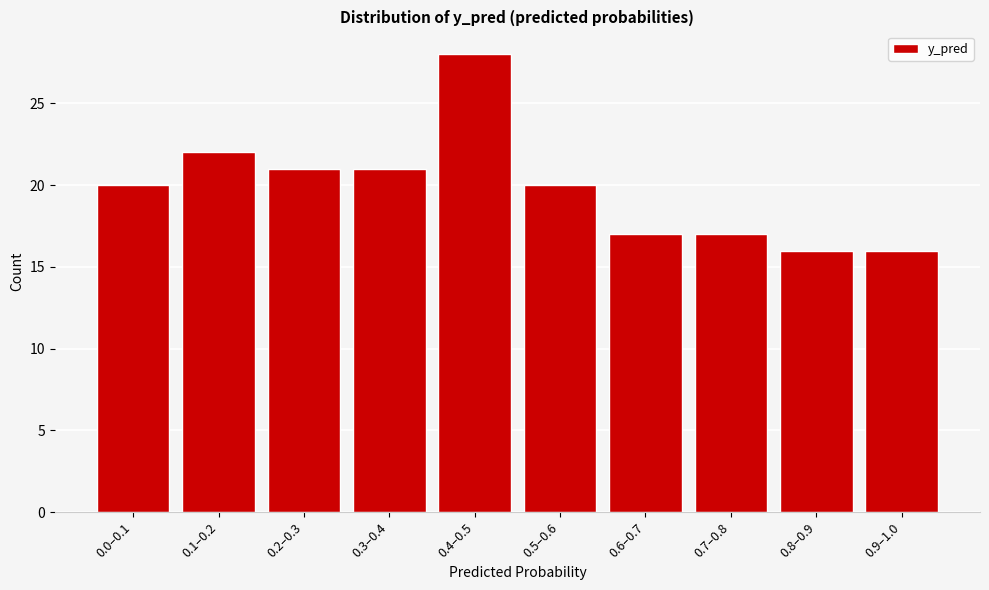

Reading right to left, extract all data points from this chart.

16	16	17	17	20	28	21	21	22	20